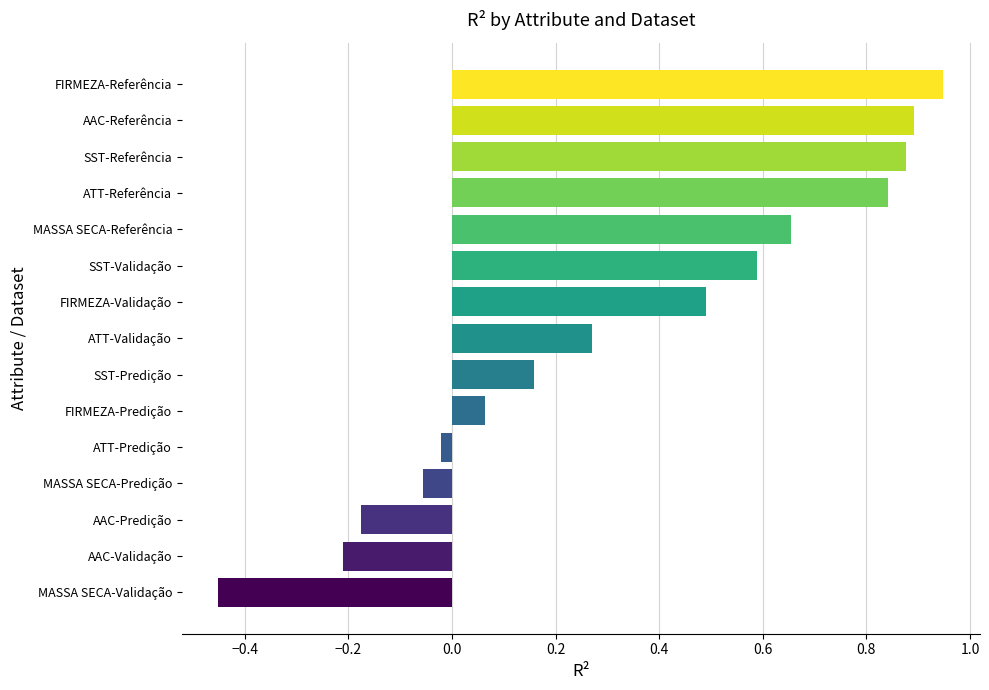

At which category does the chart reach its minimum across all series?

MASSA SECA-Validação